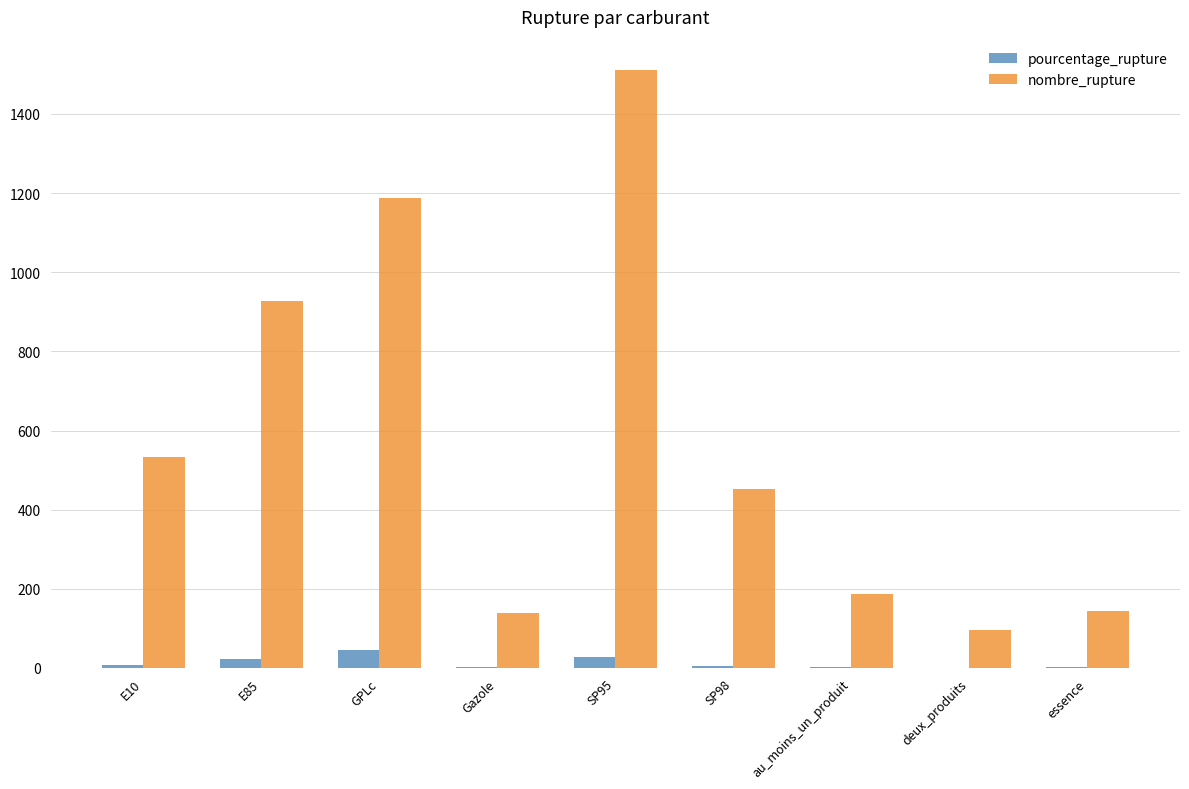

Is the value of nombre_rupture at E10 greater than the value of pourcentage_rupture at deux_produits?

Yes